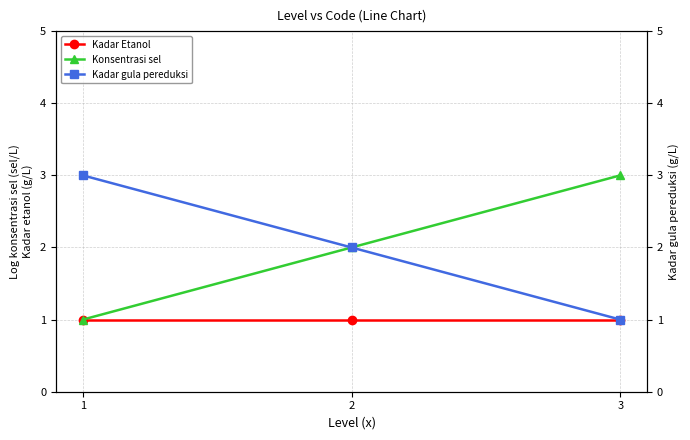

Where does the Konsentrasi sel series first go above 2?

3